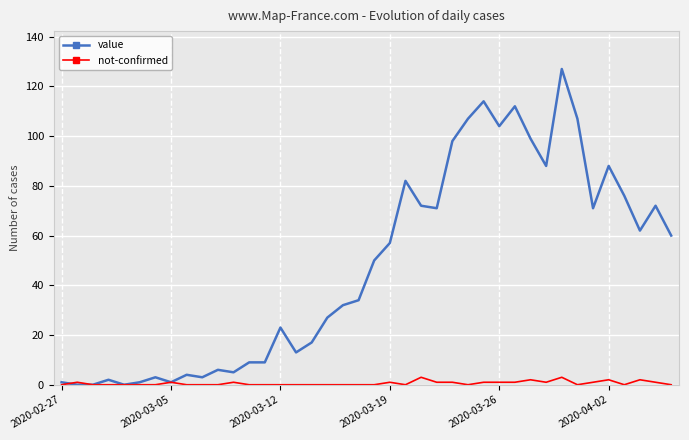

Which series has the largest total across all categories?

value